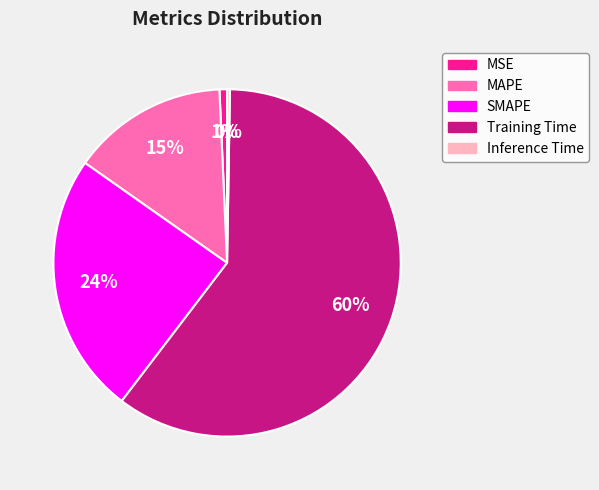

Is the sum of MAPE and SMAPE greater than half?

No